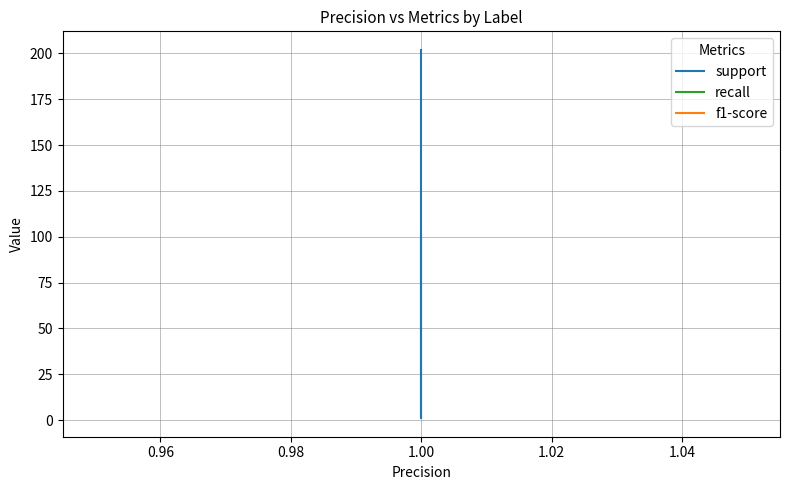

True or false: f1-score has a value of 1 at 1.00.

False